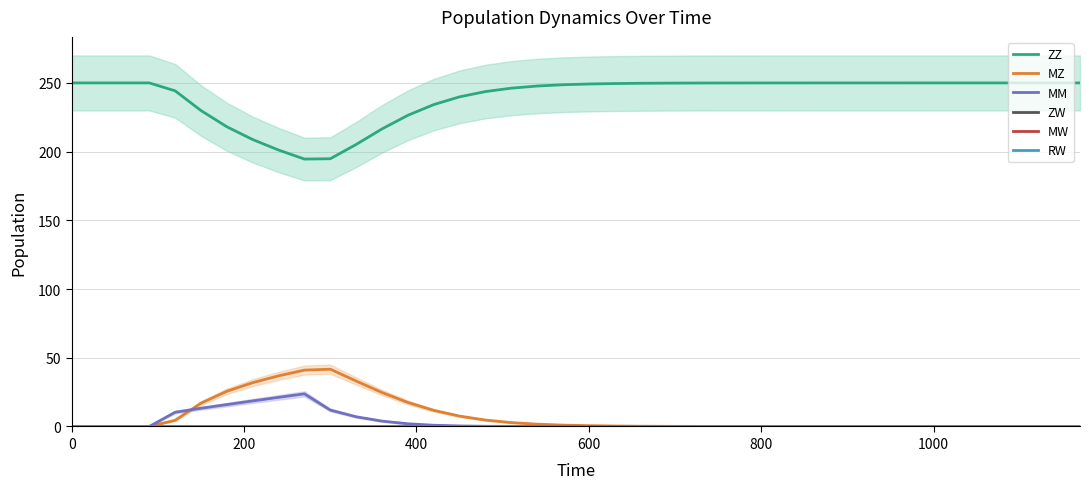

Does the chart have visible grid lines?

Yes